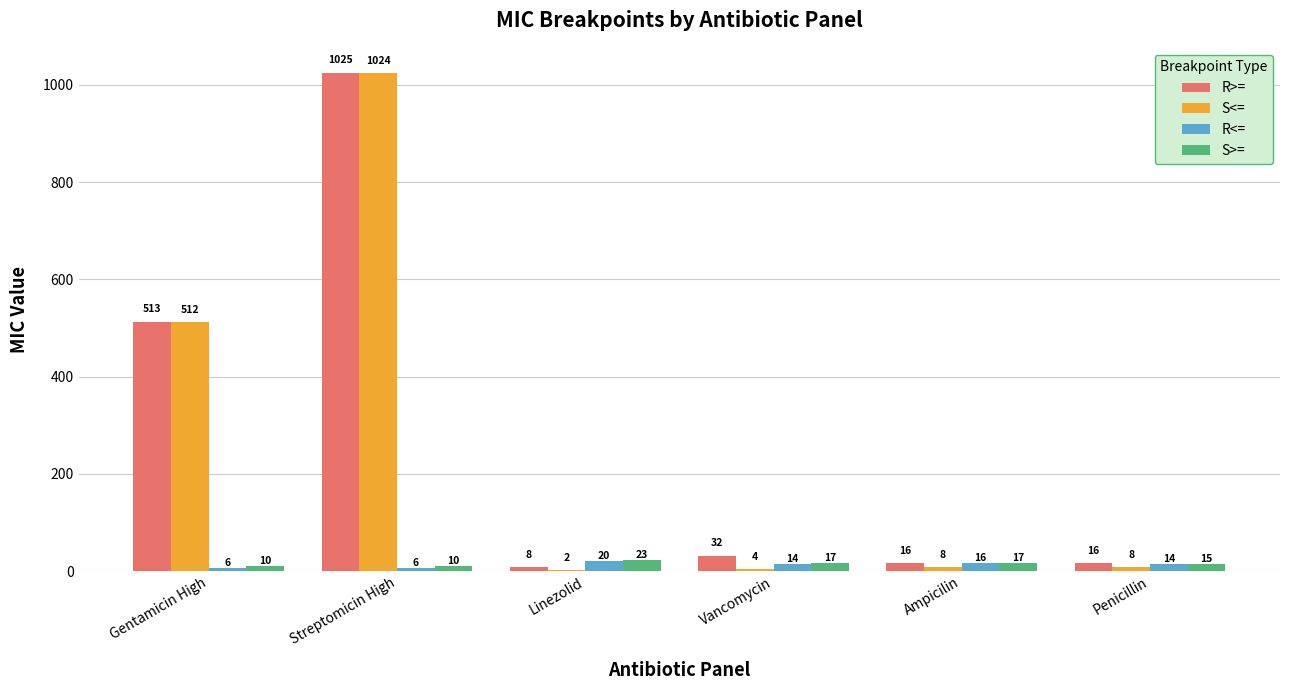

The value of R<= at Vancomycin is 14. True or false?

True